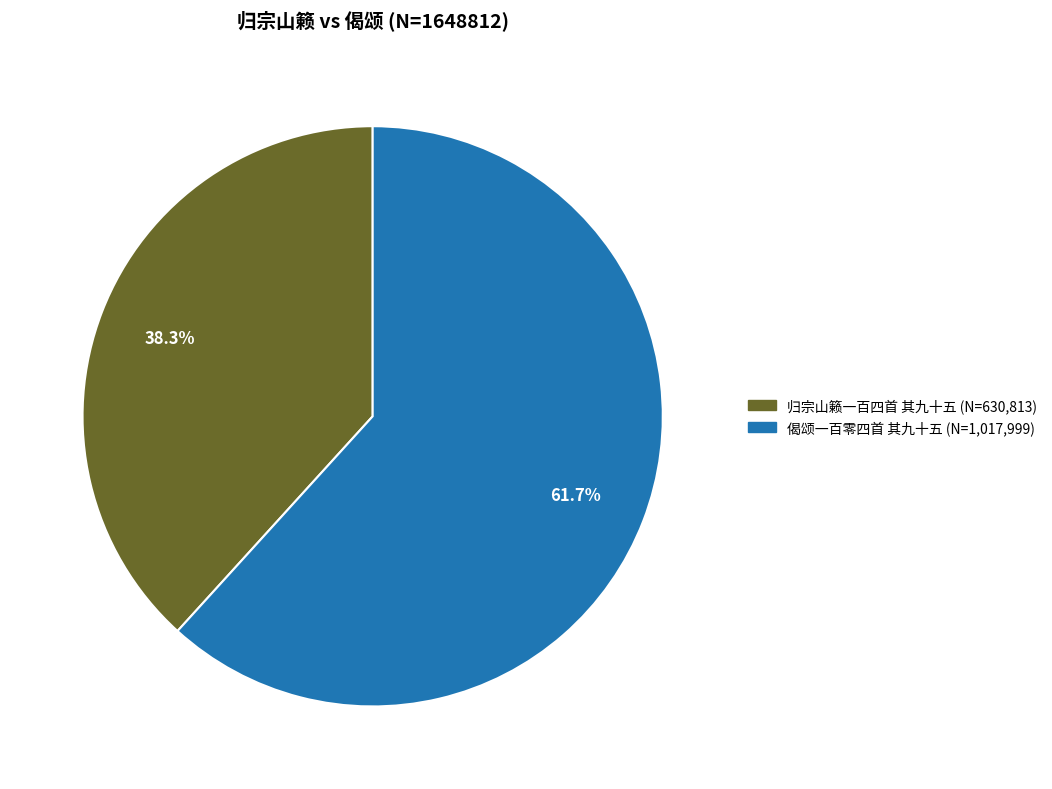

To the nearest percent, what portion does 偈颂一百零四首 其九十五 represent?

62%